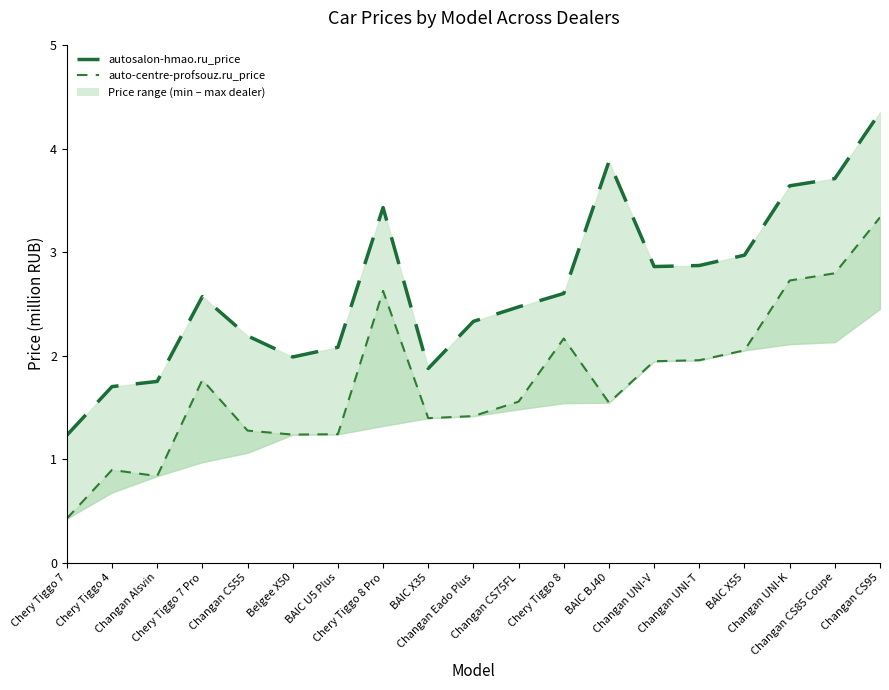

Which category has the highest value in the auto-centre-profsouz.ru_price series?

Changan CS95